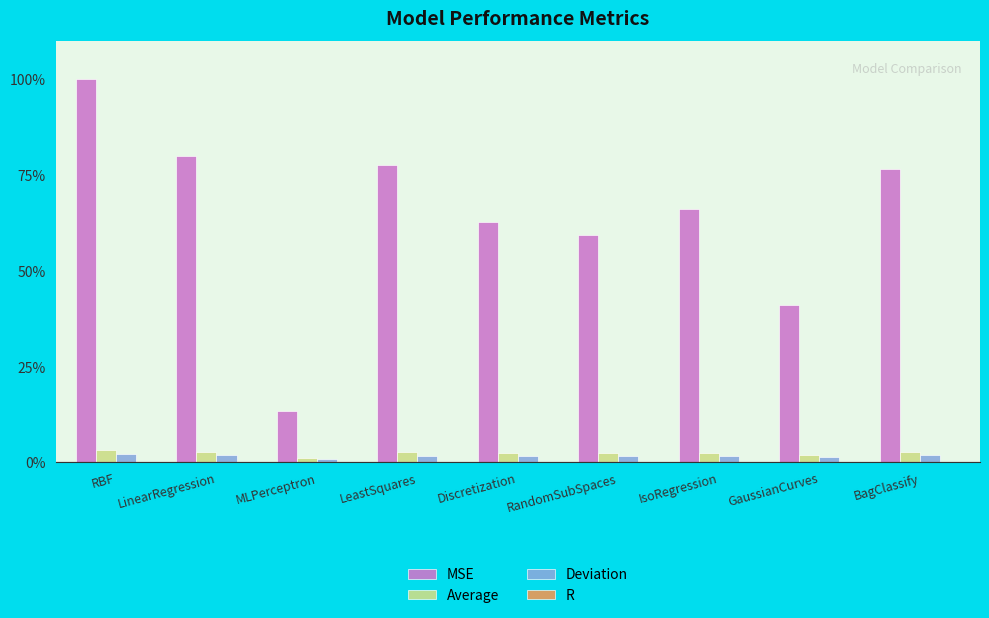

Which series has the largest total across all categories?

MSE